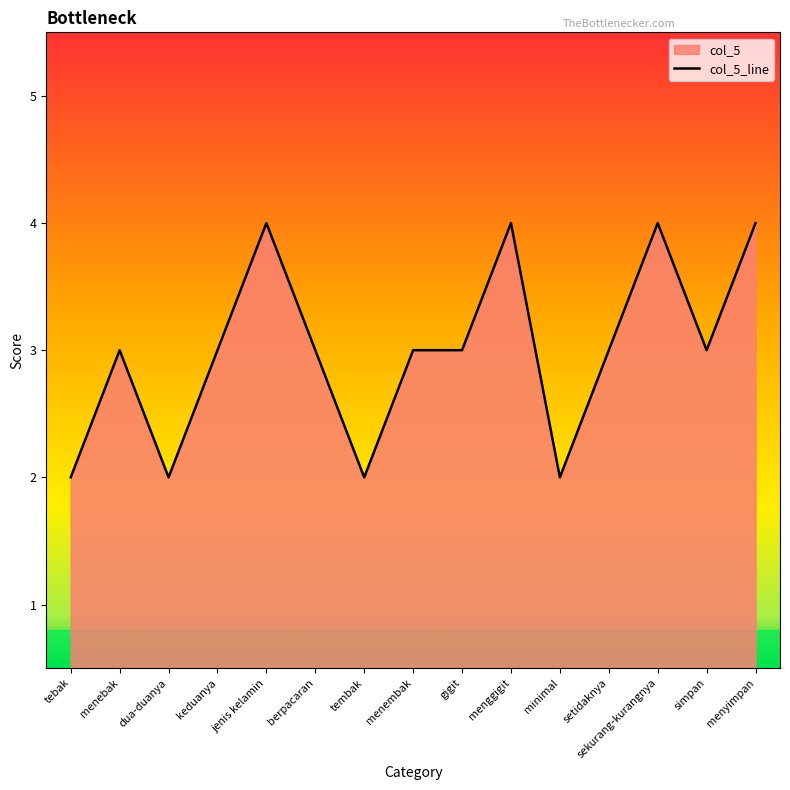

How many interior local peaks (higher than both neighbors) does the data have?

4